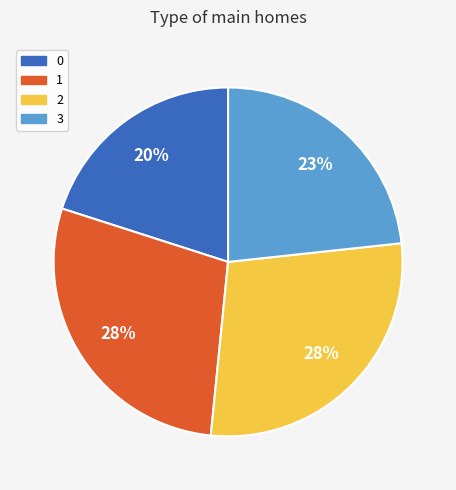

Which has a higher value, 1 or 3?

1